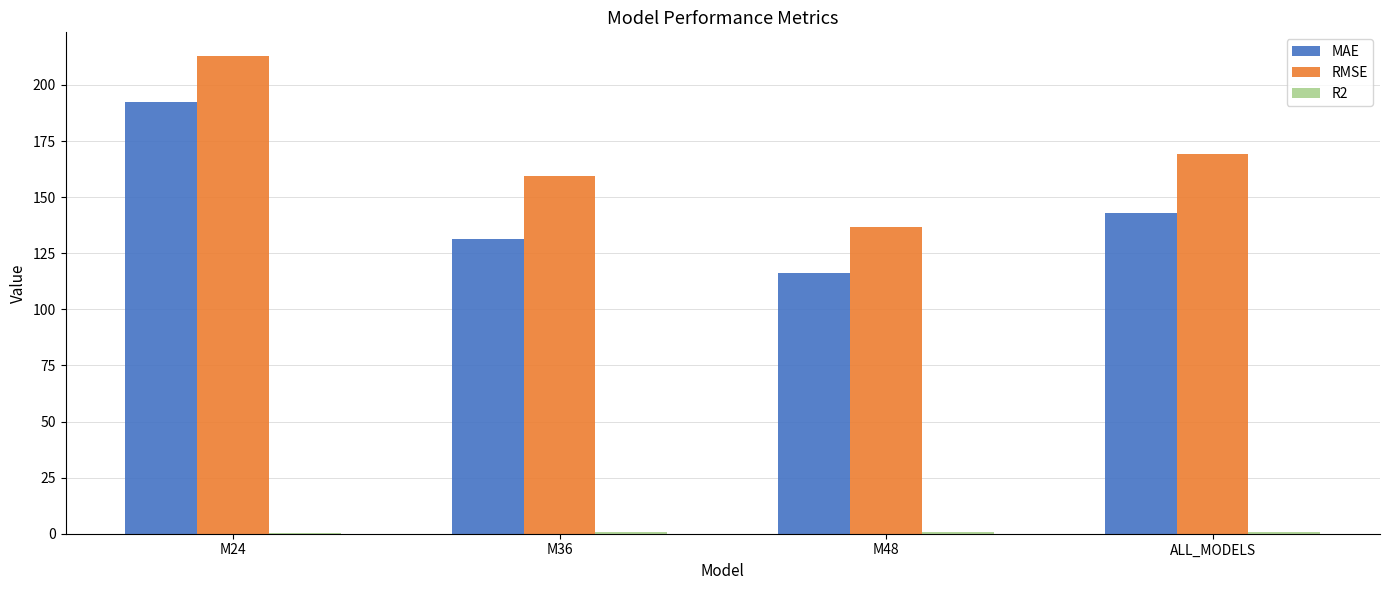

What is the greatest value displayed?

212.8